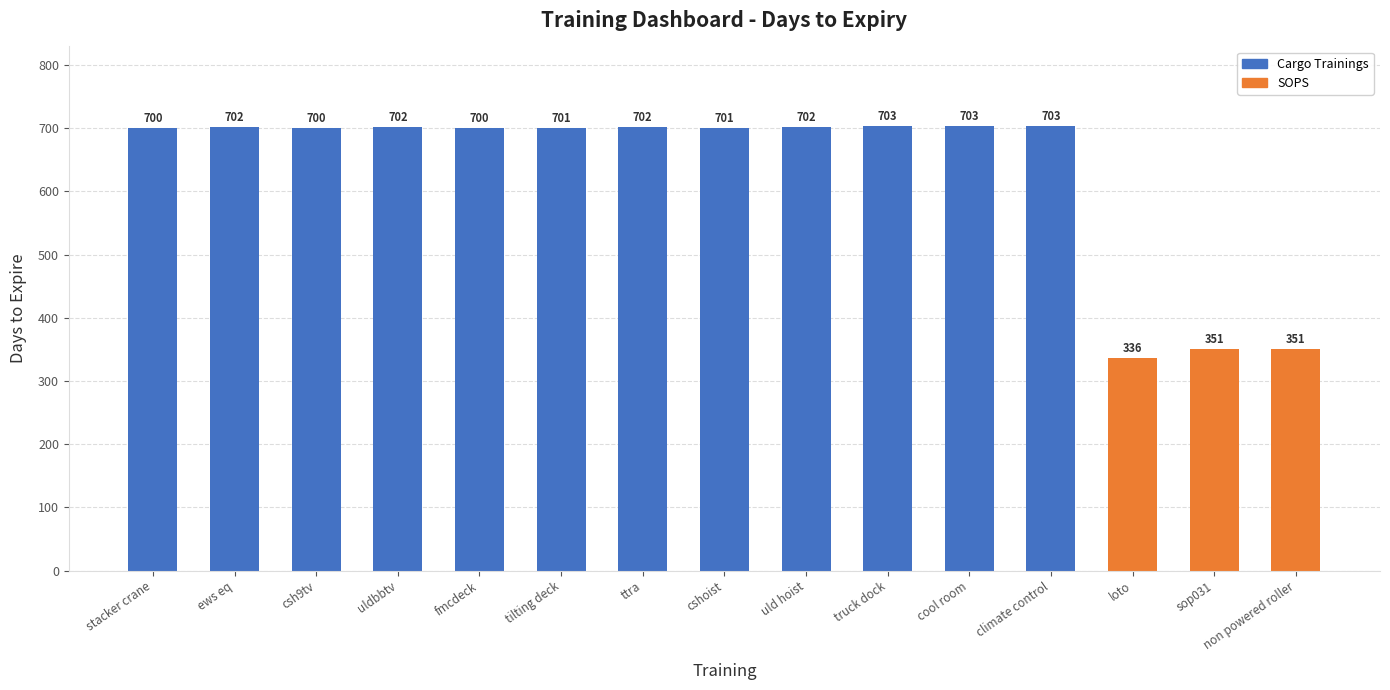

True or false: the data shows 700 at fmcdeck.

True